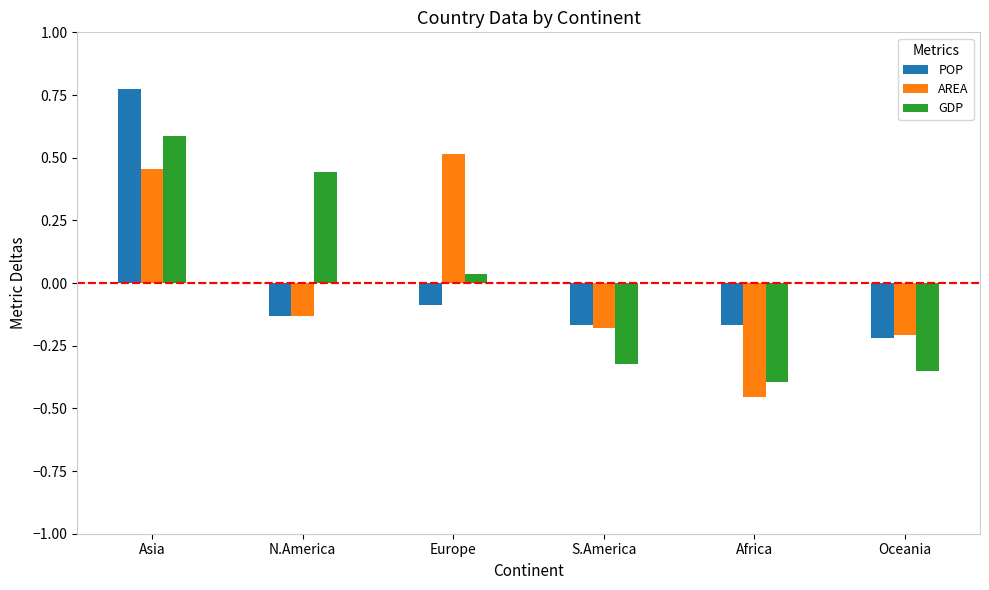

Between S.America and Africa, which series saw the biggest shift?

AREA